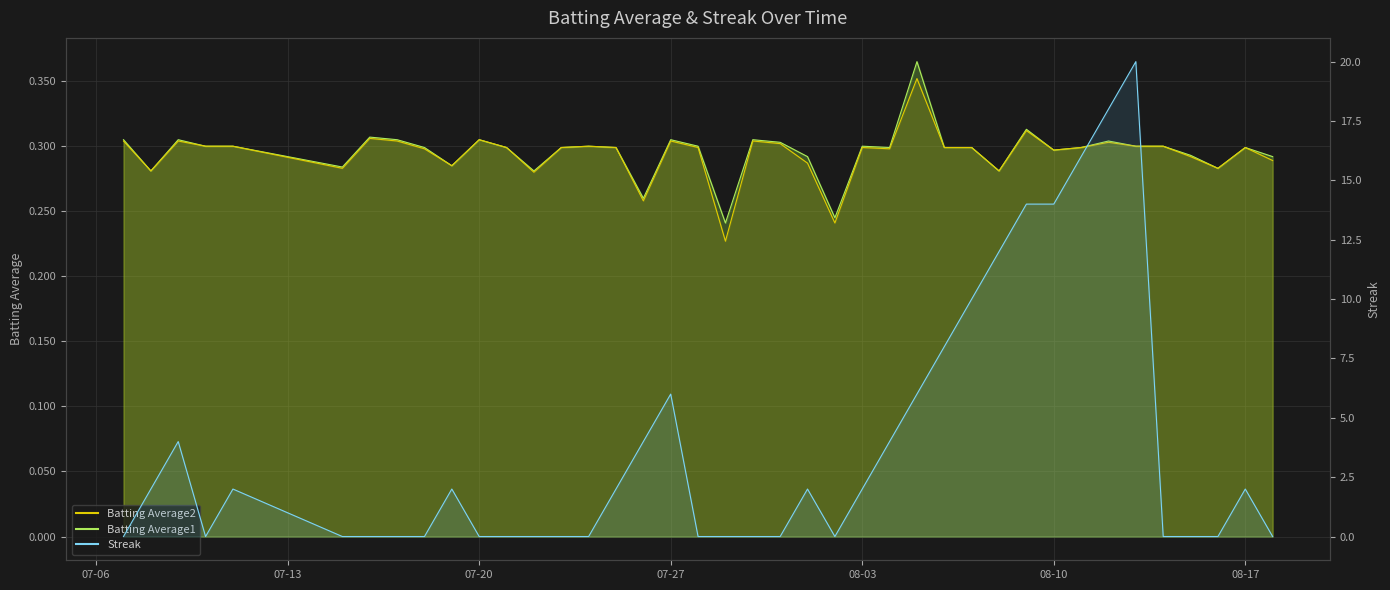

What is the total value across all series at 2010-08-07?

10.6